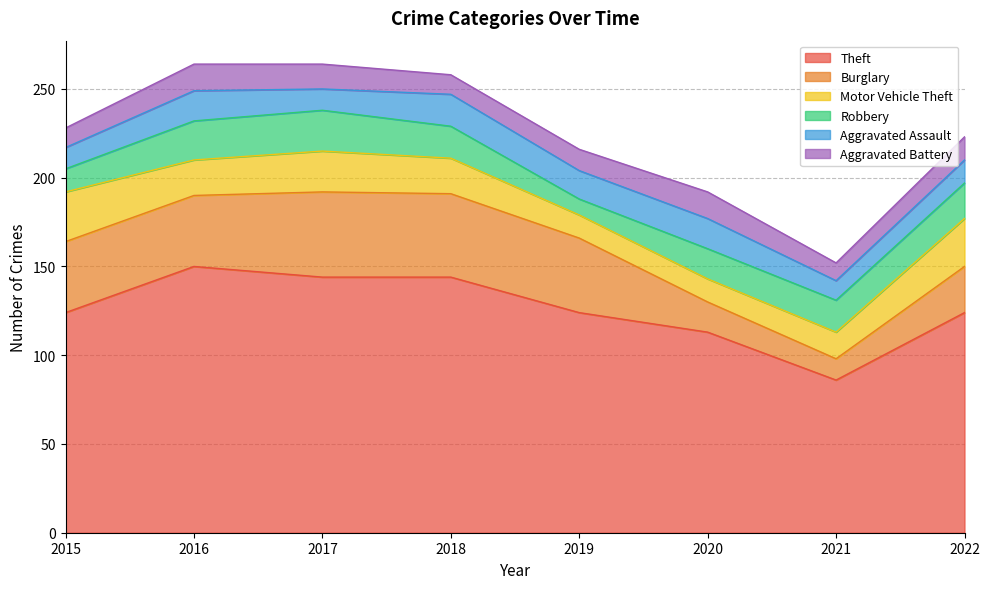

At how many categories does at least one series exceed 53?

8